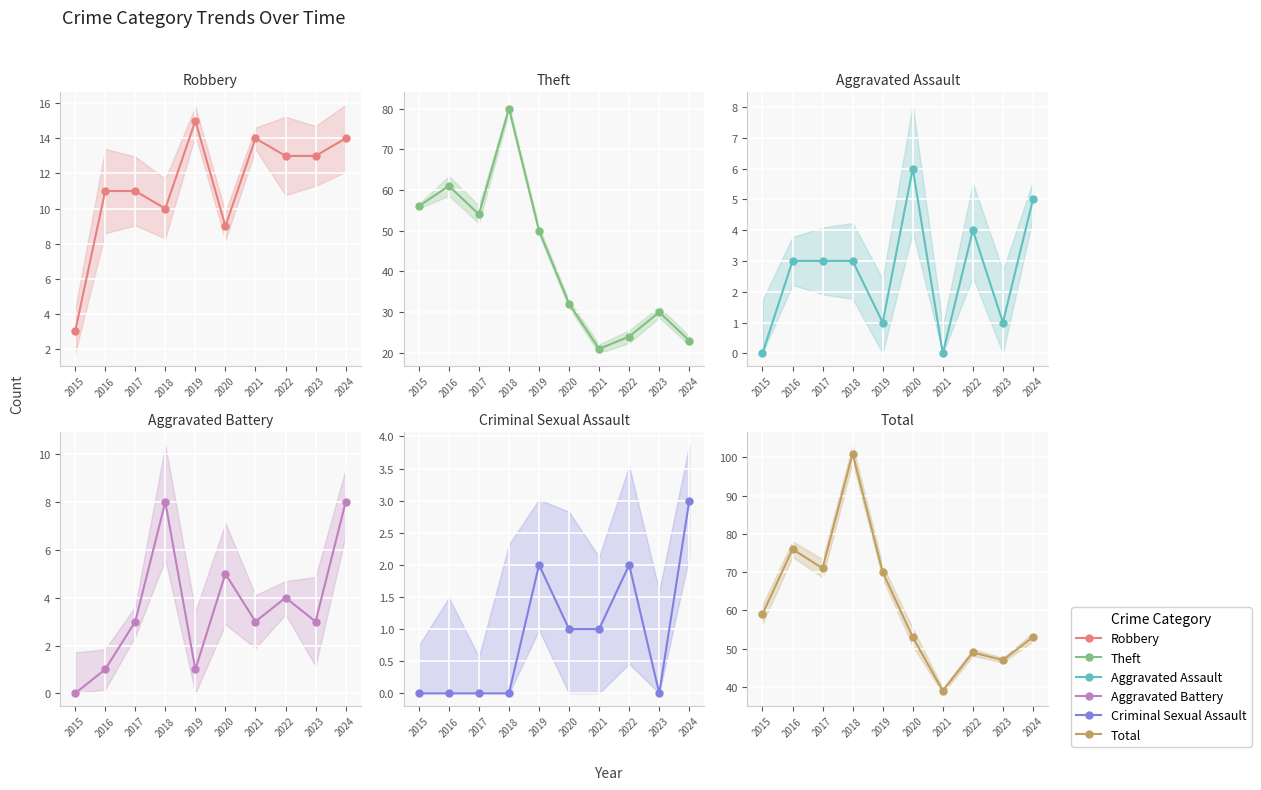

Reading left to right, list all the values displayed in this chart.

Robbery: 2015=3	2016=11	2017=11	2018=10	2019=15	2020=9	2021=14	2022=13	2023=13	2024=14
Theft: 2015=56	2016=61	2017=54	2018=80	2019=50	2020=32	2021=21	2022=24	2023=30	2024=23
Aggravated Assault: 2015=0	2016=3	2017=3	2018=3	2019=1	2020=6	2021=0	2022=4	2023=1	2024=5
Aggravated Battery: 2015=0	2016=1	2017=3	2018=8	2019=1	2020=5	2021=3	2022=4	2023=3	2024=8
Criminal Sexual Assault: 2015=0	2016=0	2017=0	2018=0	2019=2	2020=1	2021=1	2022=2	2023=0	2024=3
Total: 2015=59	2016=76	2017=71	2018=101	2019=70	2020=53	2021=39	2022=49	2023=47	2024=53